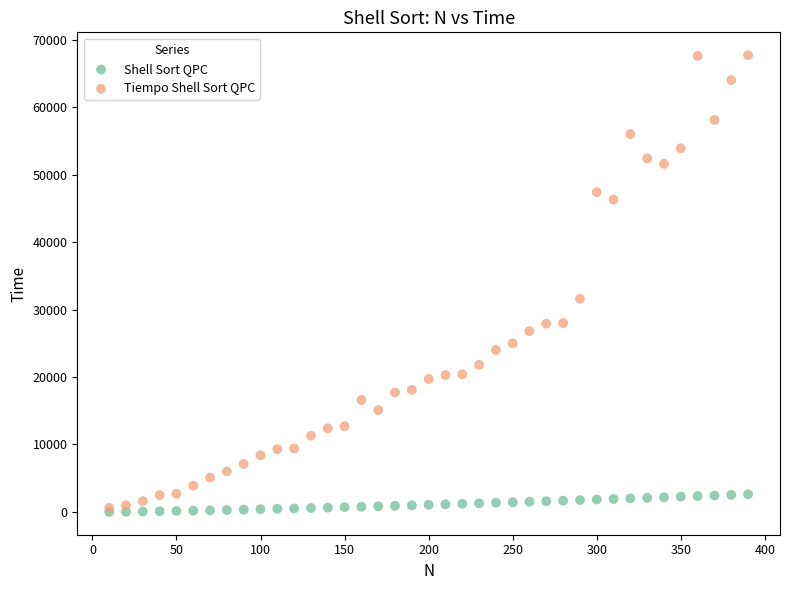

Which series has the largest Y range (max minus min)?

Tiempo Shell Sort QPC